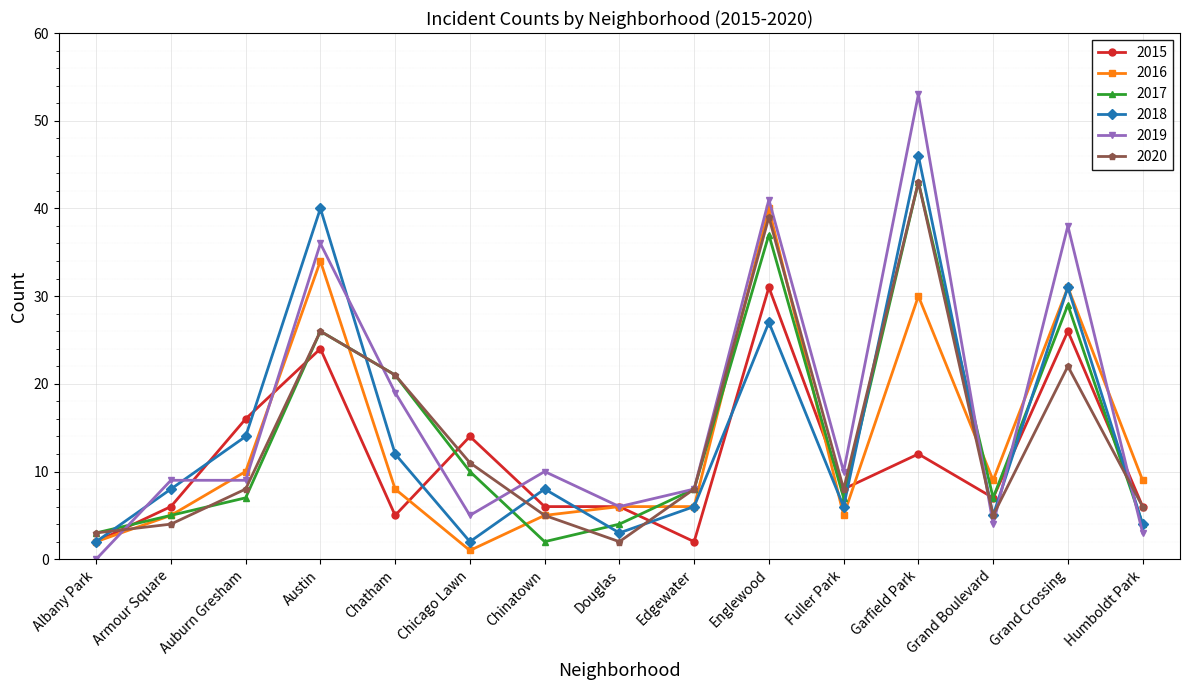

At which category does 2020 reach its first local peak?

Austin